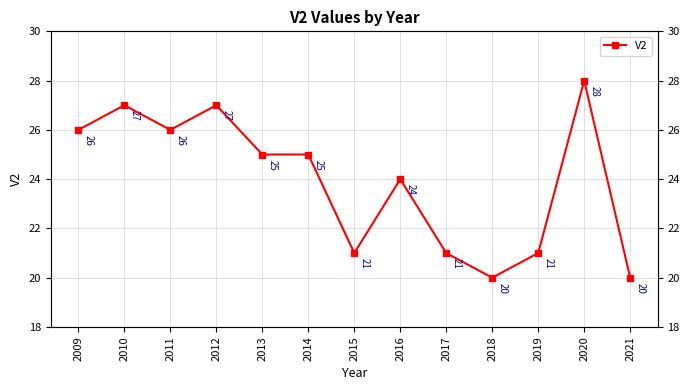

Where is the first local minimum?

2011